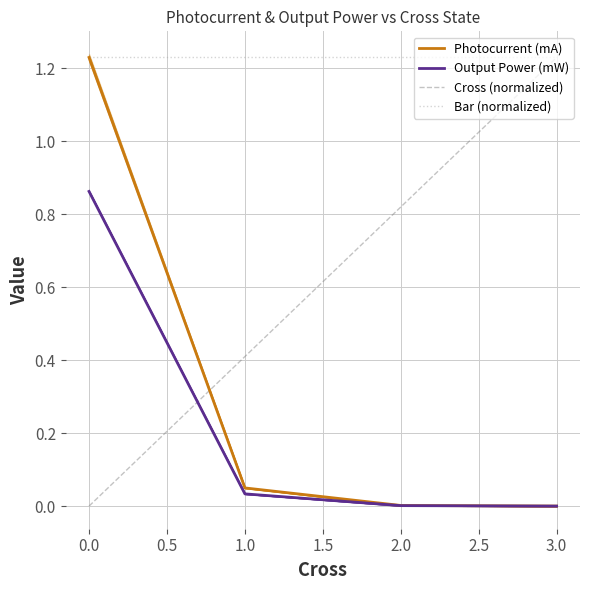

Which series ends up on top after the final intersection of Cross (normalized) and Output Power (mW)?

Cross (normalized)